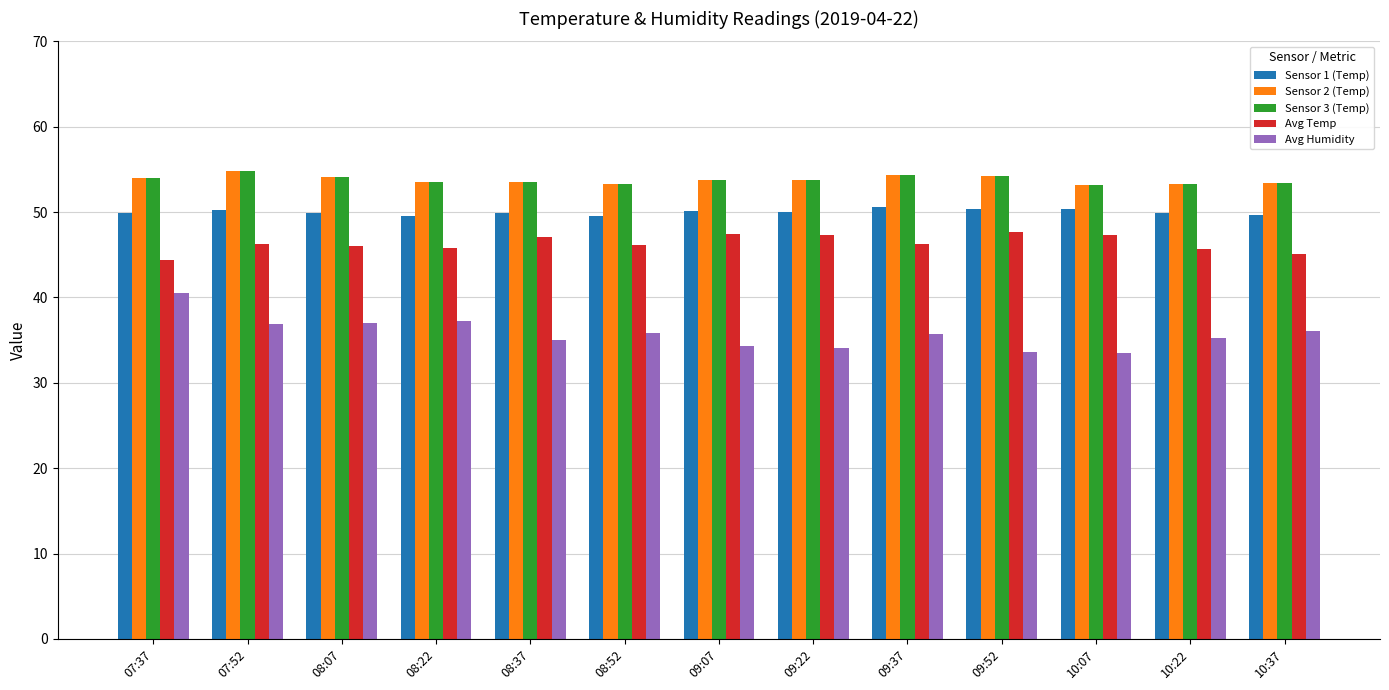

What is the average value of the Avg Temp series?

46.3